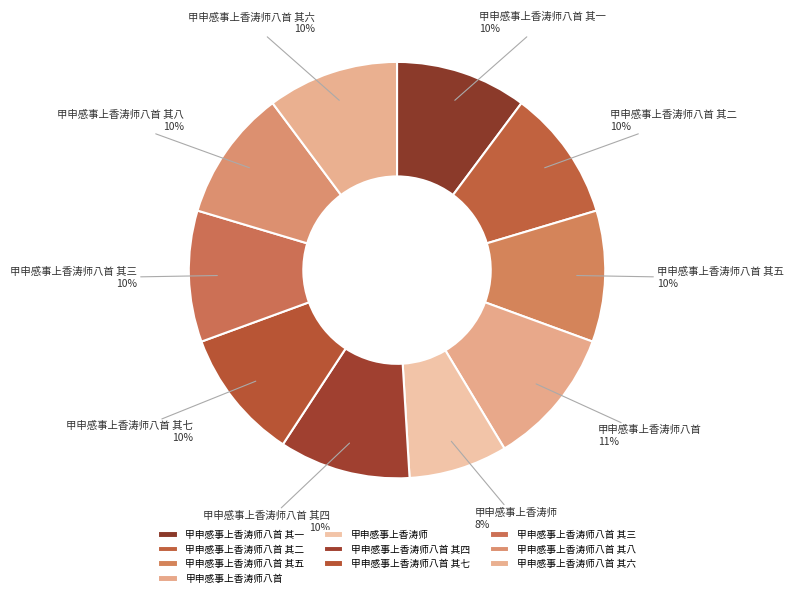

Is it true that 甲申感事上香涛师八首 其三 is 10% of the pie?

True